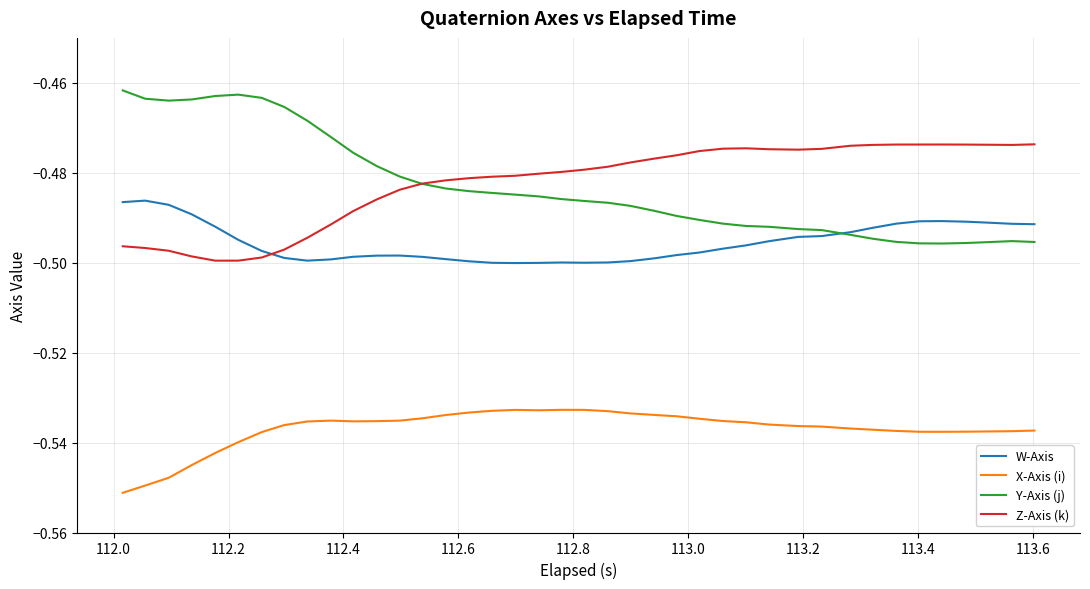

True or false: X-Axis (i) and Z-Axis (k) cross at least once.

False